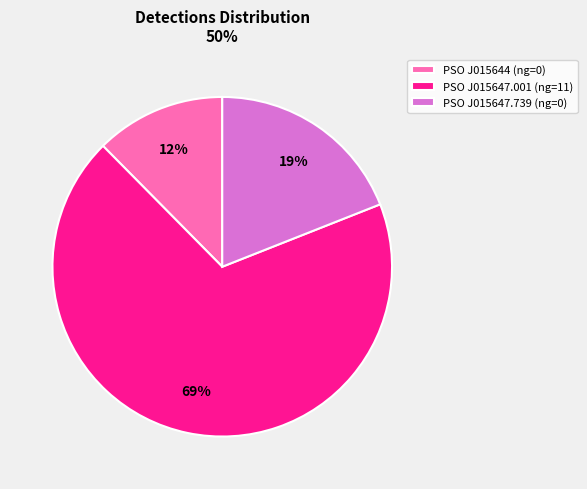

Combined, do PSO J015647.739 (ng=0) and PSO J015644 (ng=0) account for over 50%?

No